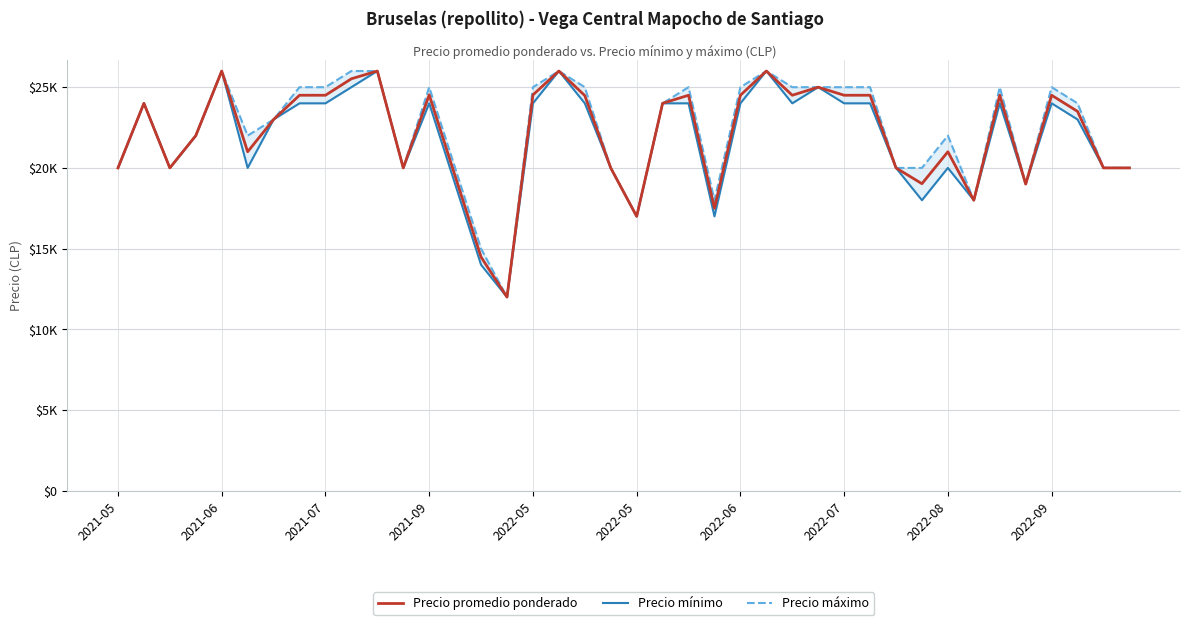

What is the value of the Precio máximo point at the 24th from the left?

18000